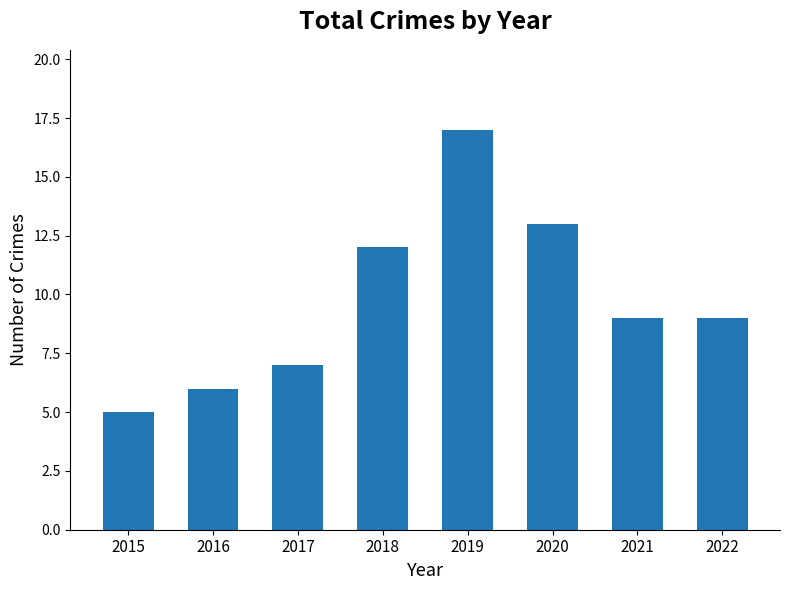

Is it true that the value at 2022 is 6?

False